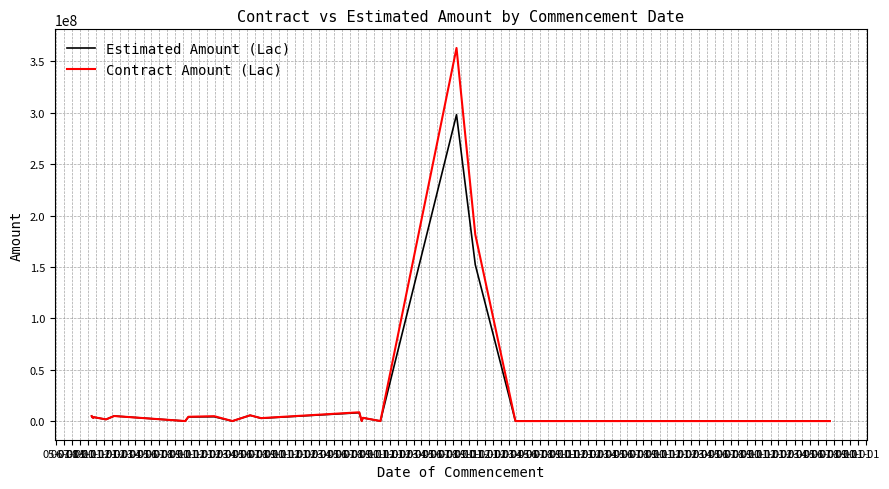

At how many categories does at least one series exceed 232290769?

1